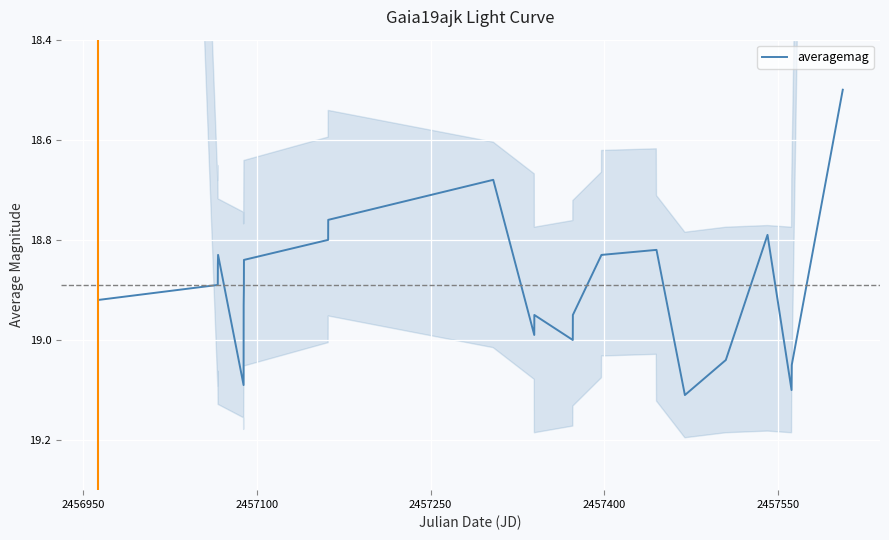

Does the chart display data point markers on the line(s)?

No